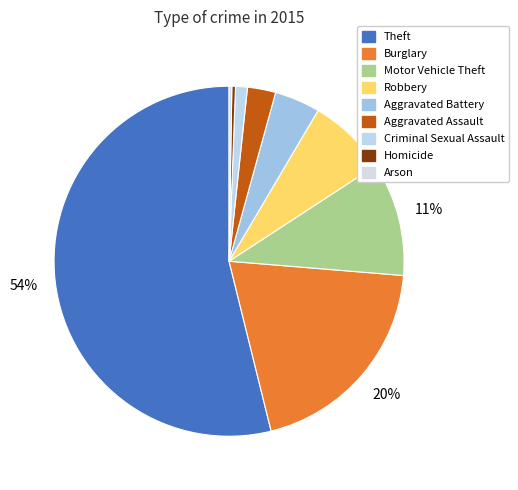

Count the number of slices in the pie.

9